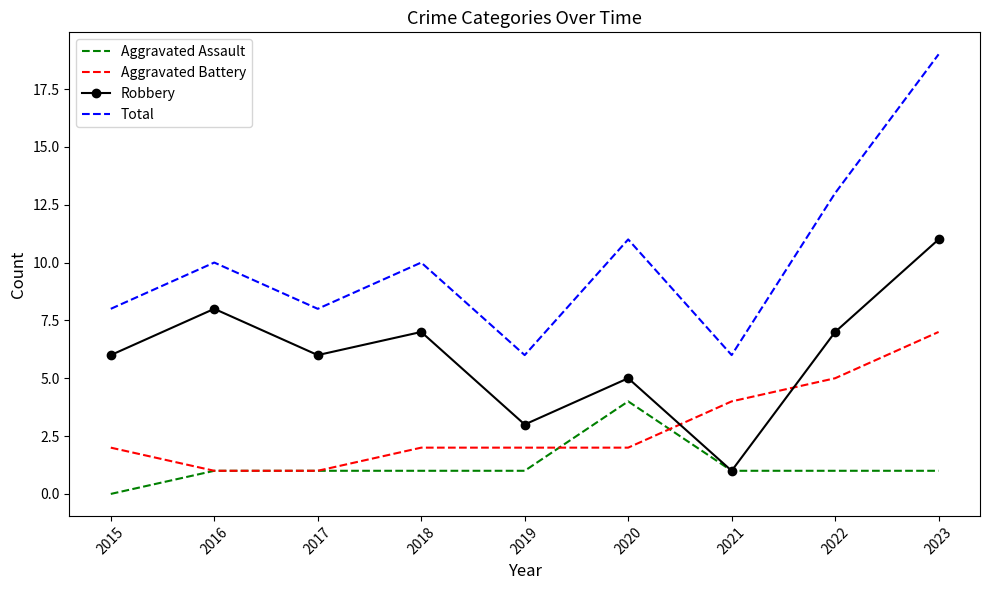

True or false: Total and Aggravated Assault intersect in this chart.

False